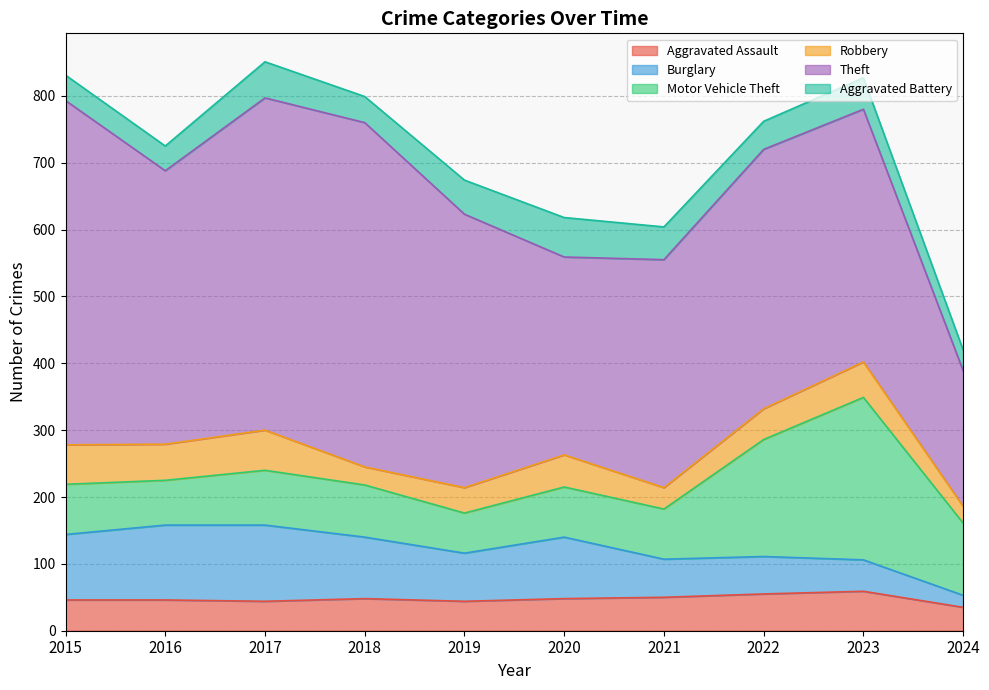

True or false: Theft has more than 0 points higher than both neighbors.

True